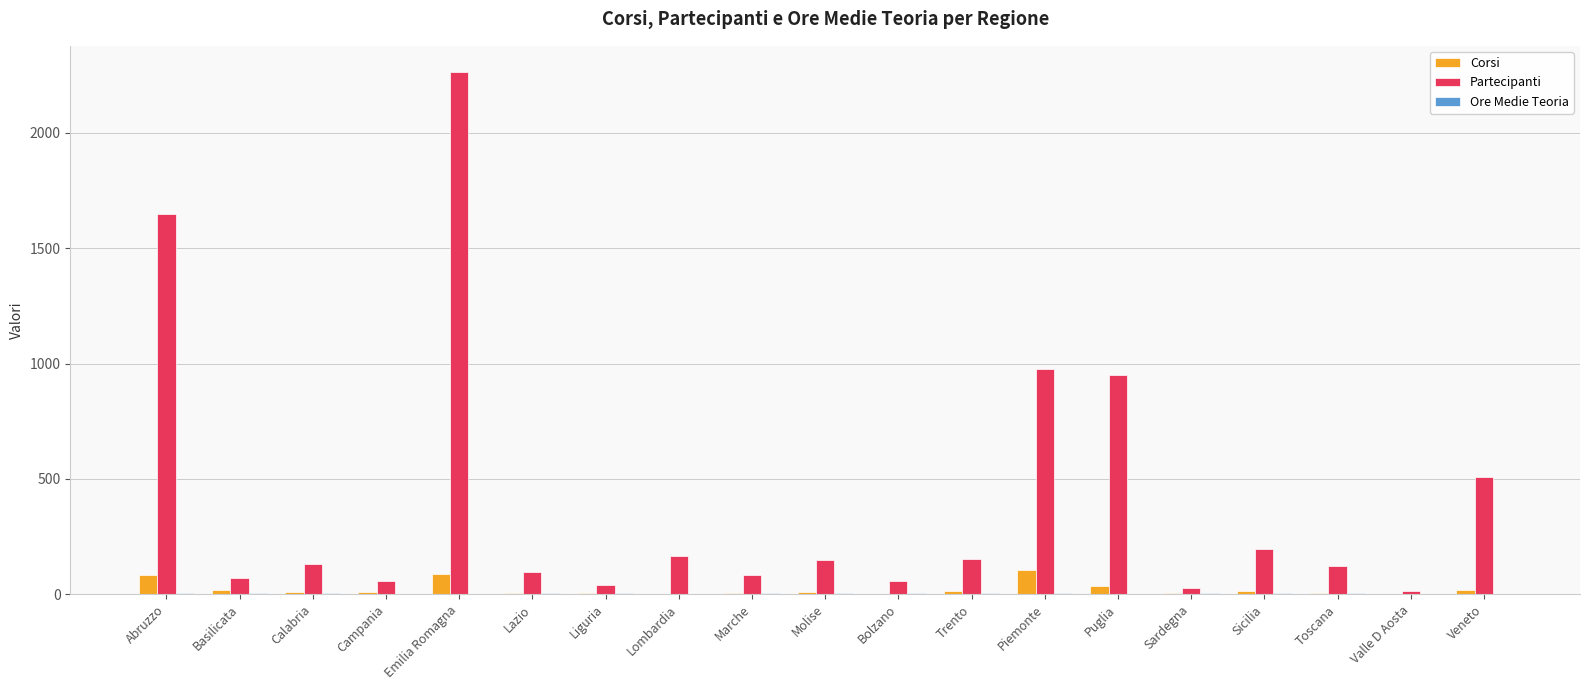

What is the highest value of the Partecipanti series?

2264.0